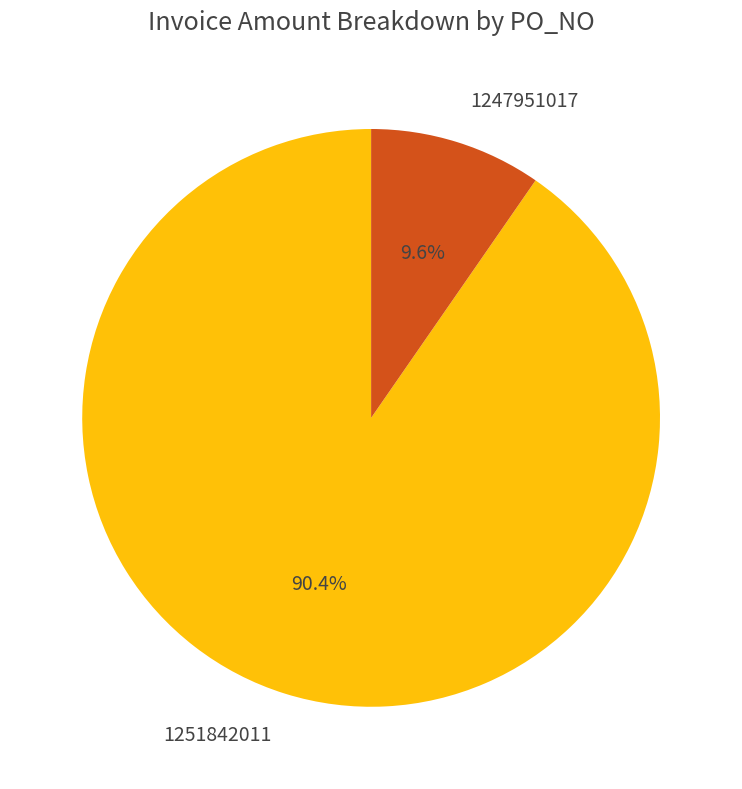

How much of the chart is everything except 1251842011?

9.6%